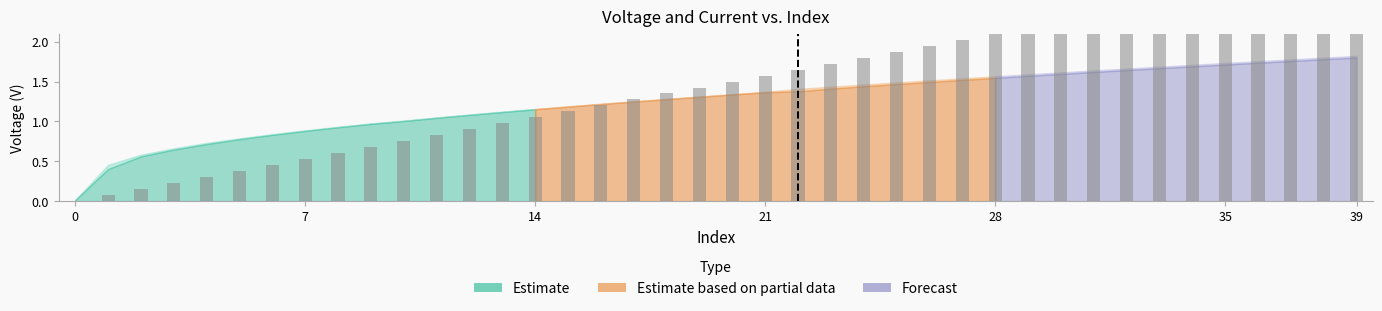

What is the average value?

1.5